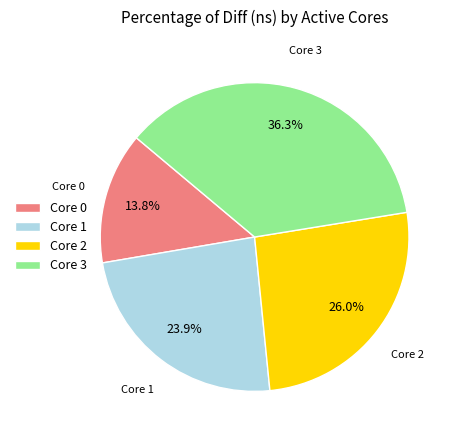

To the nearest percent, what is the average slice percentage?

25%